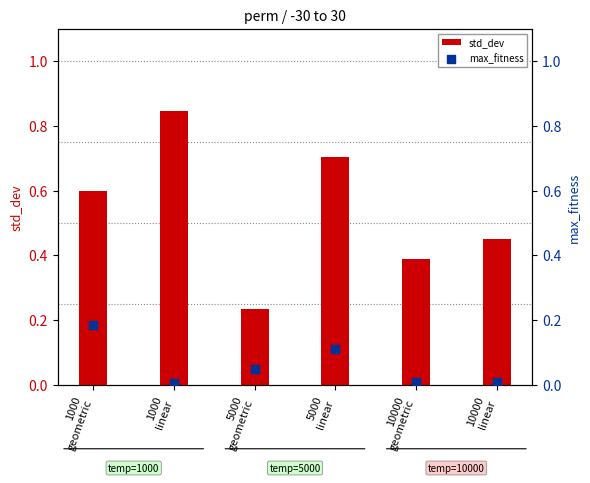

Which series contains the lowest Y value?

max_fitness